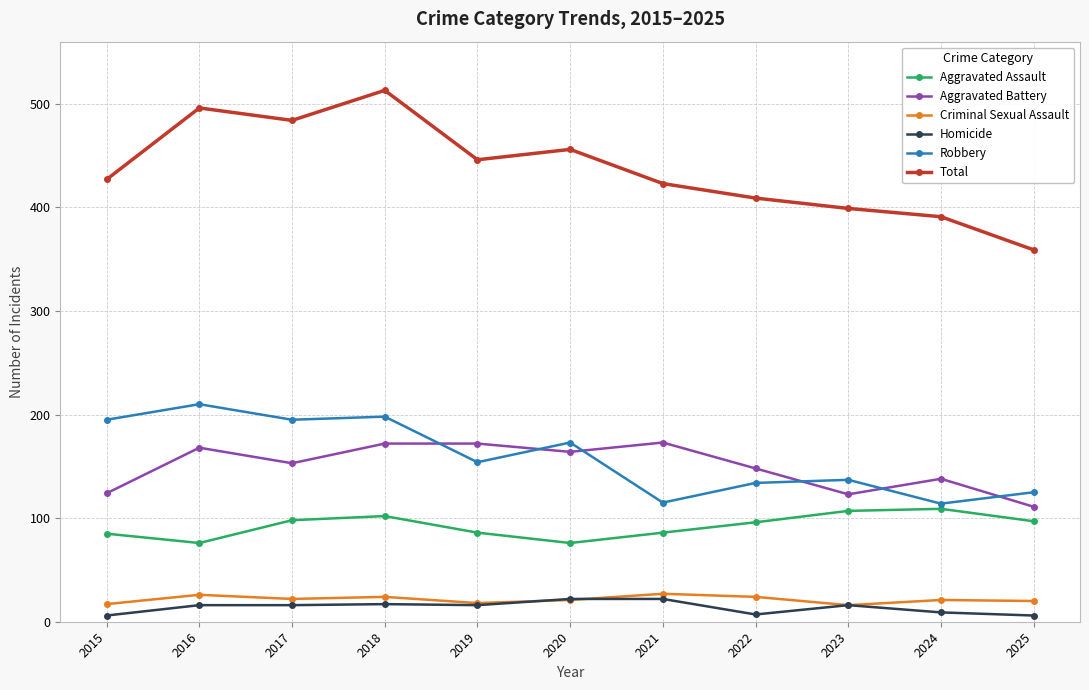

At 2018, list the series in order from largest to smallest.

Total, Robbery, Aggravated Battery, Aggravated Assault, Criminal Sexual Assault, Homicide